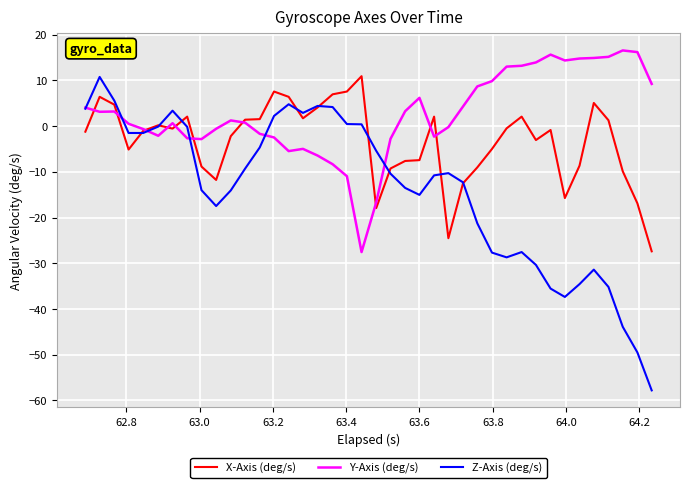

Which series has the widest spread of values?

Z-Axis (deg/s)